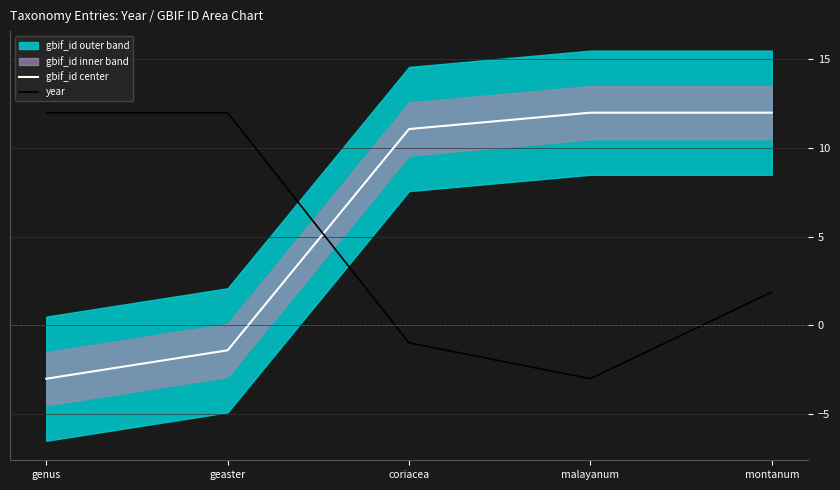

Is this an area chart (filled region under the line)?

No